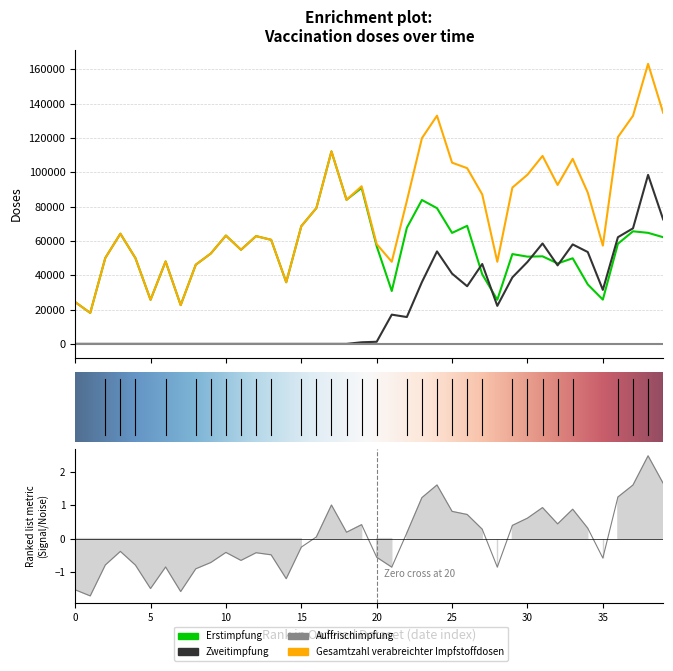

At which category does Zweitimpfung reach its first local peak?

17.01.2021